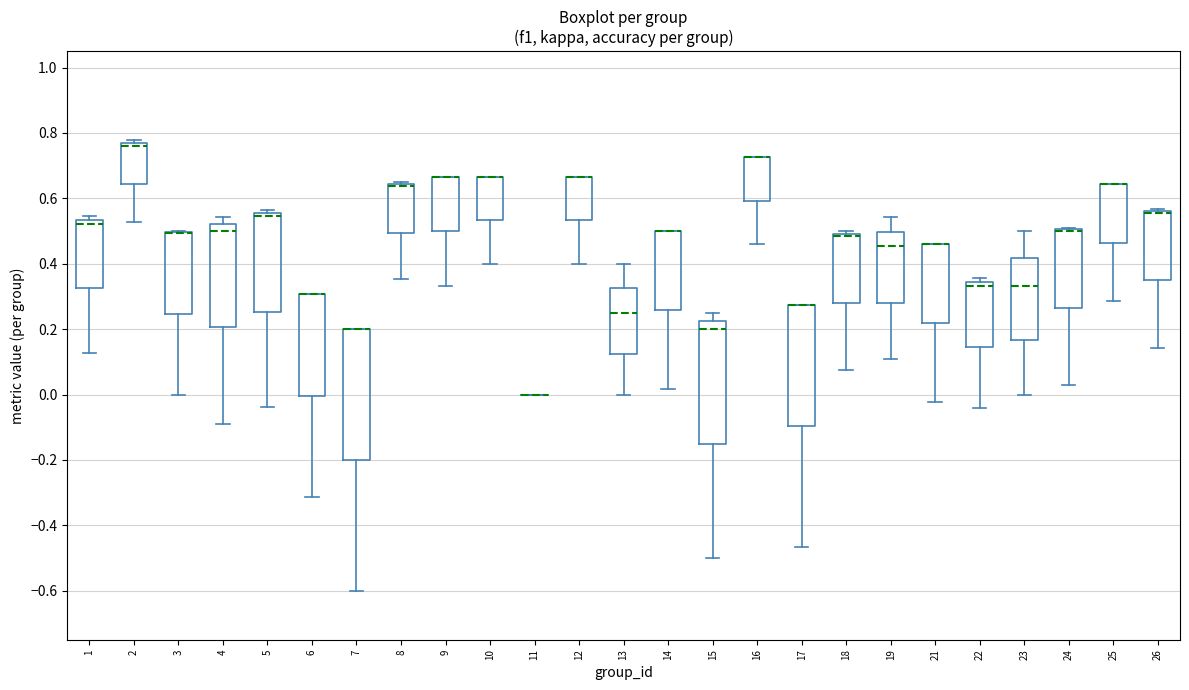

Comparing the boxes themselves (not the whiskers), which one is the tallest?

7